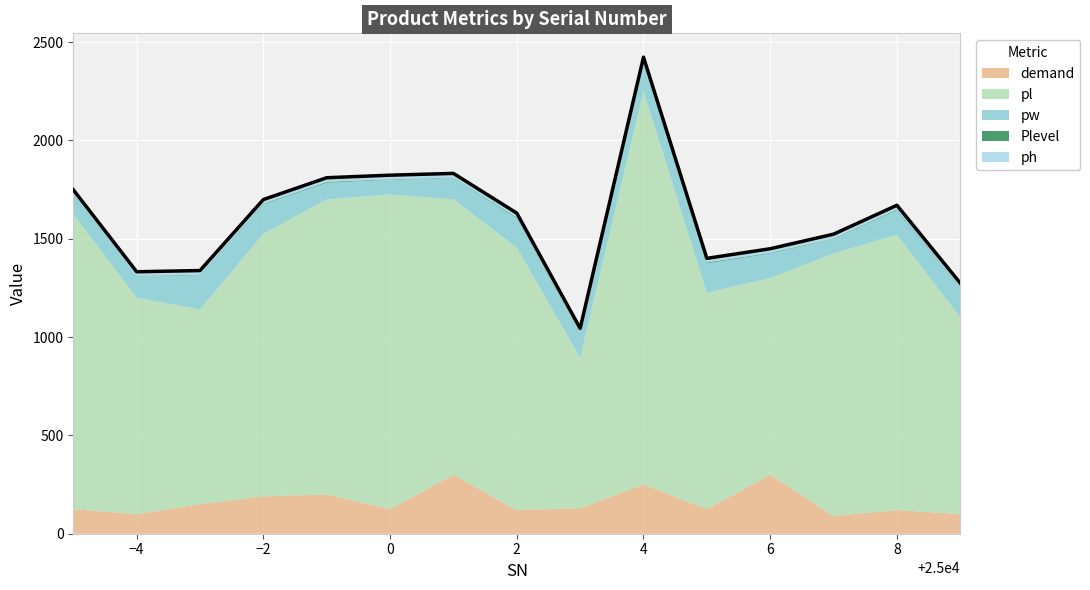

What is the spread (max minus min) of values at 25008?

1396